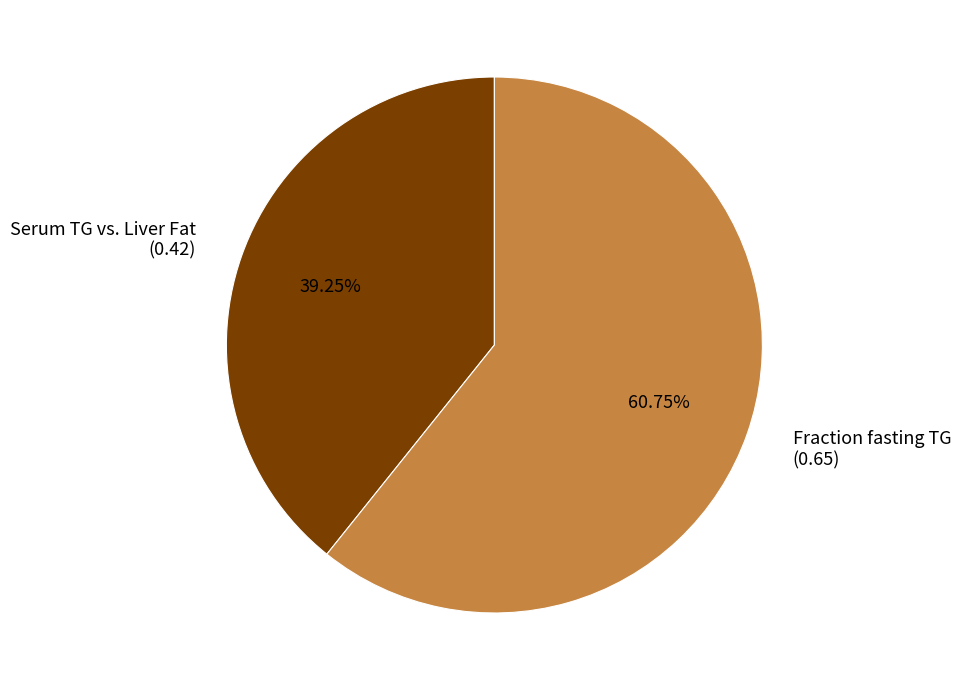

To the nearest percent, what is the average slice percentage?

50%